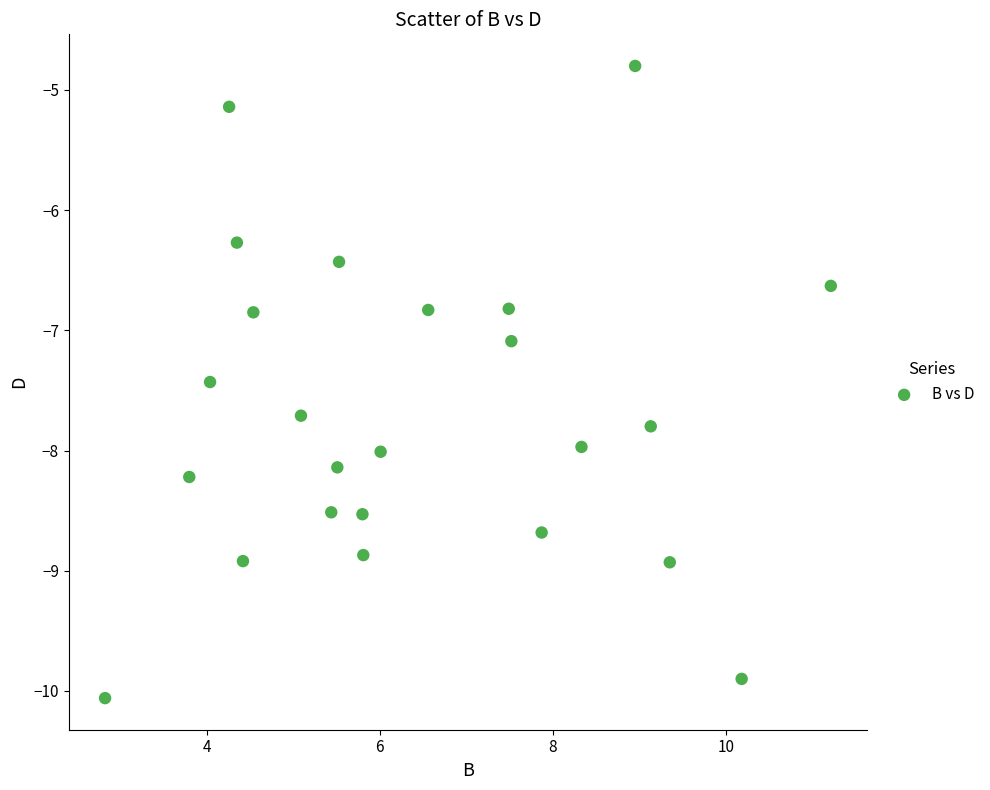

What is the range of Y values (max minus min)?

5.3